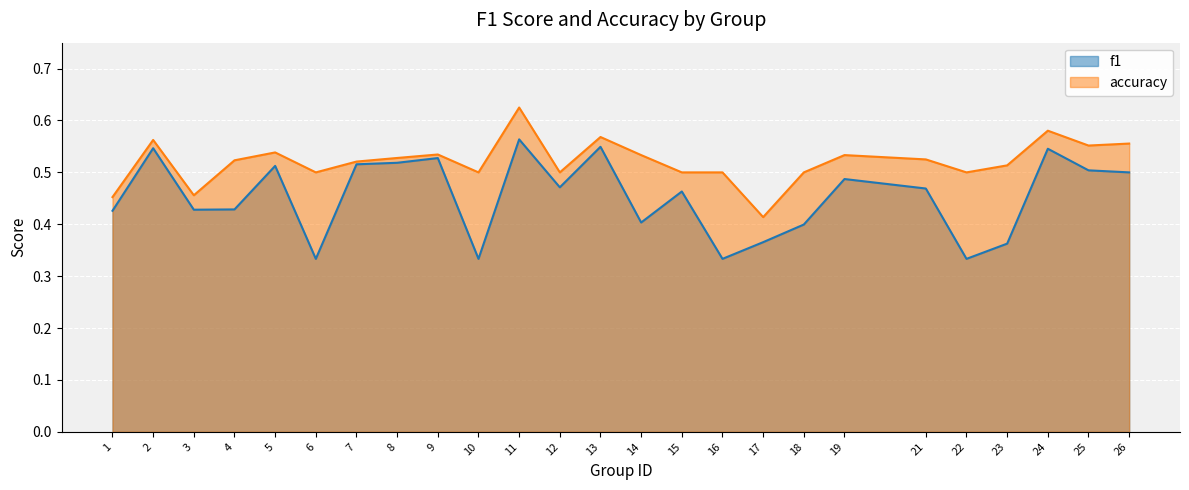

What is the value of the accuracy point at the 13th from the left?

0.6